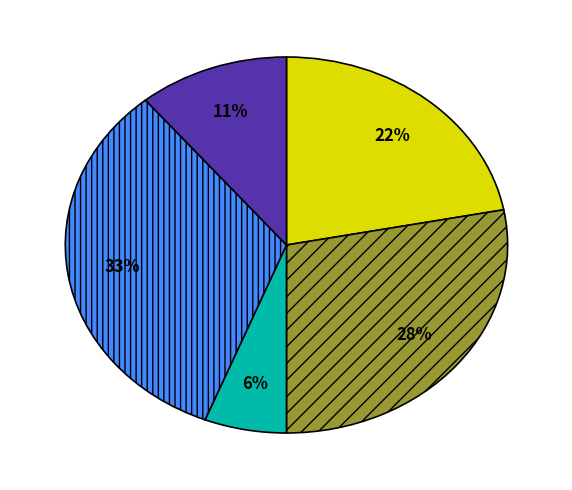

To the nearest percent, what is the average slice percentage?

20%